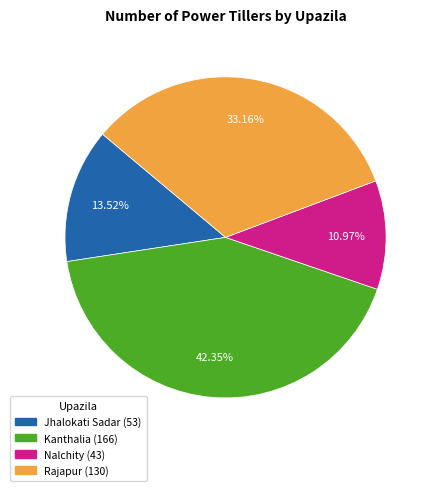

Rank the categories by value from highest to lowest.

Kanthalia, Rajapur, Jhalokati Sadar, Nalchity